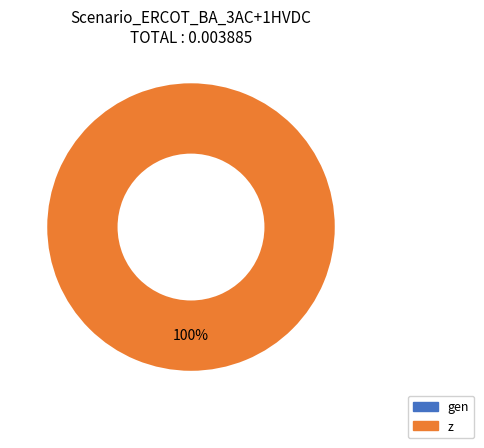

Is there any slice that represents more than half of the pie?

Yes